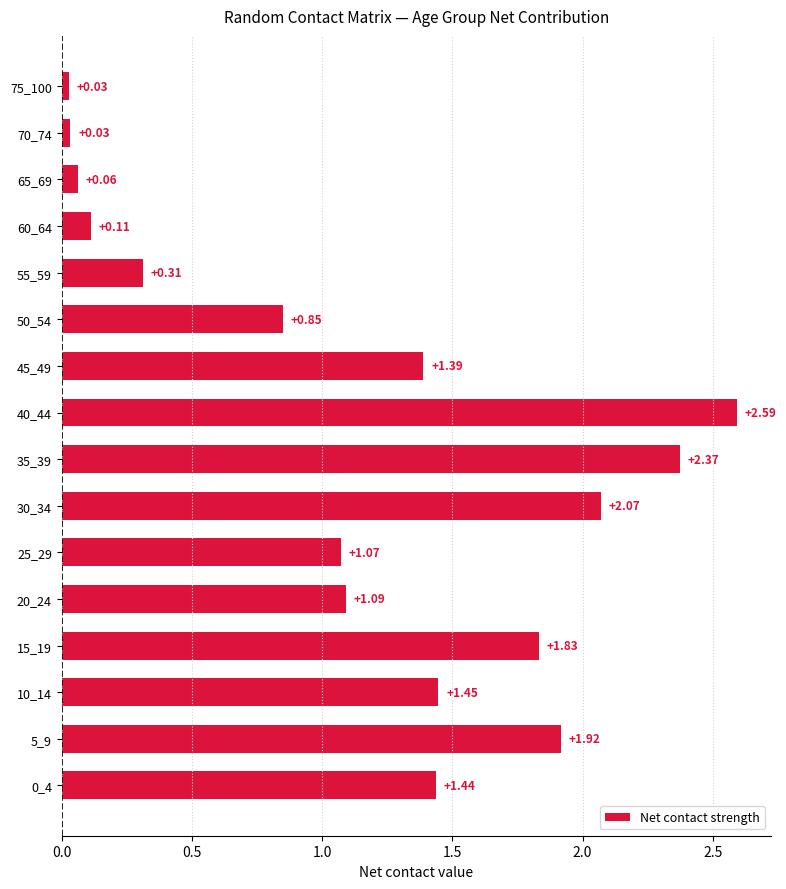

What is the change in value from 20_24 to 60_64?

-1.0